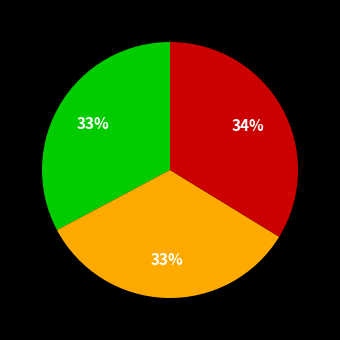

To the nearest percent, what is the average slice percentage?

33%